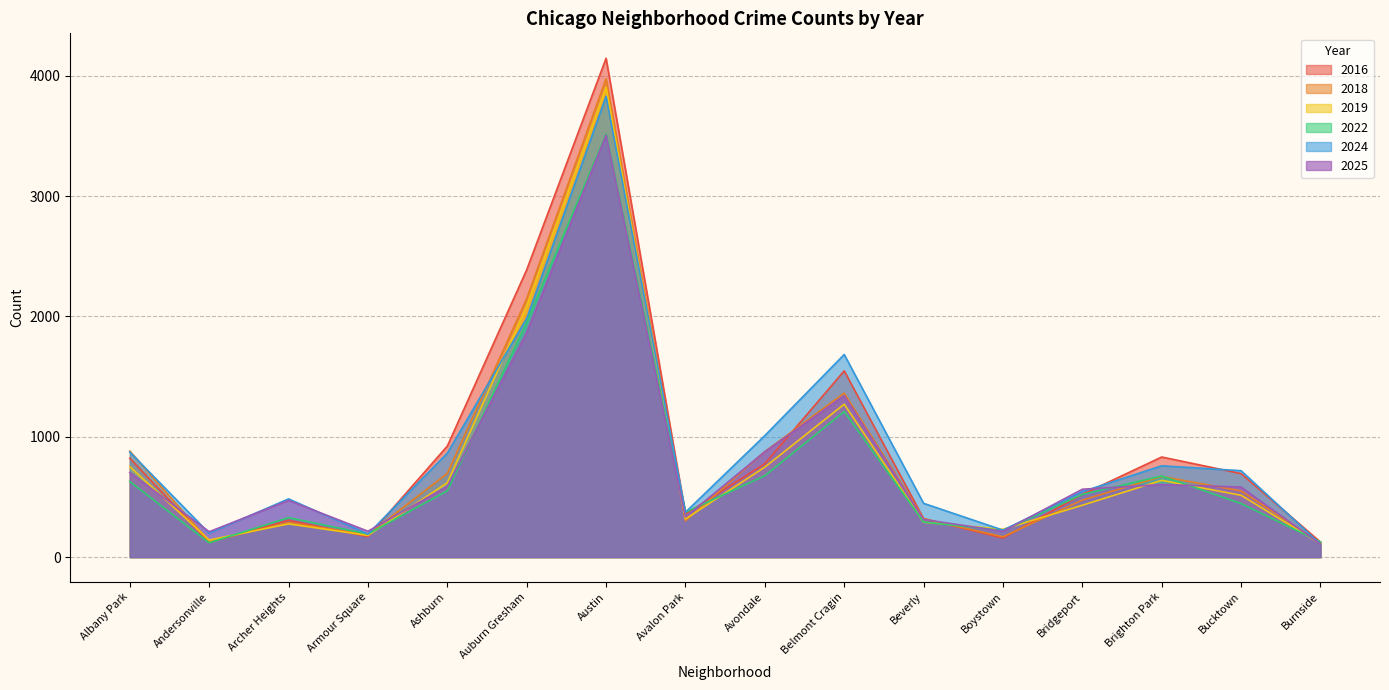

How many interior local peaks does the 2019 series have?

4